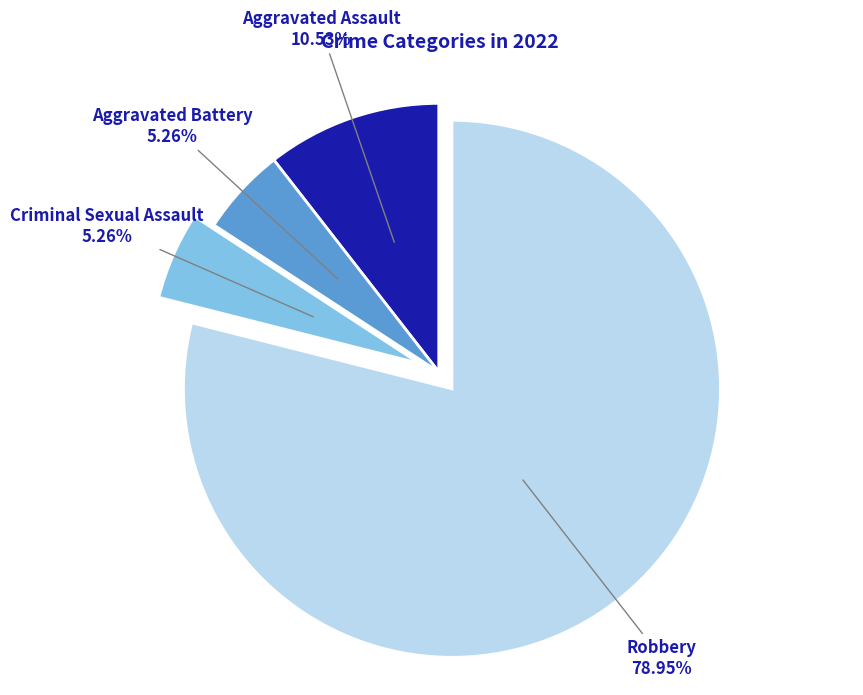

Does any single category account for the majority?

Yes